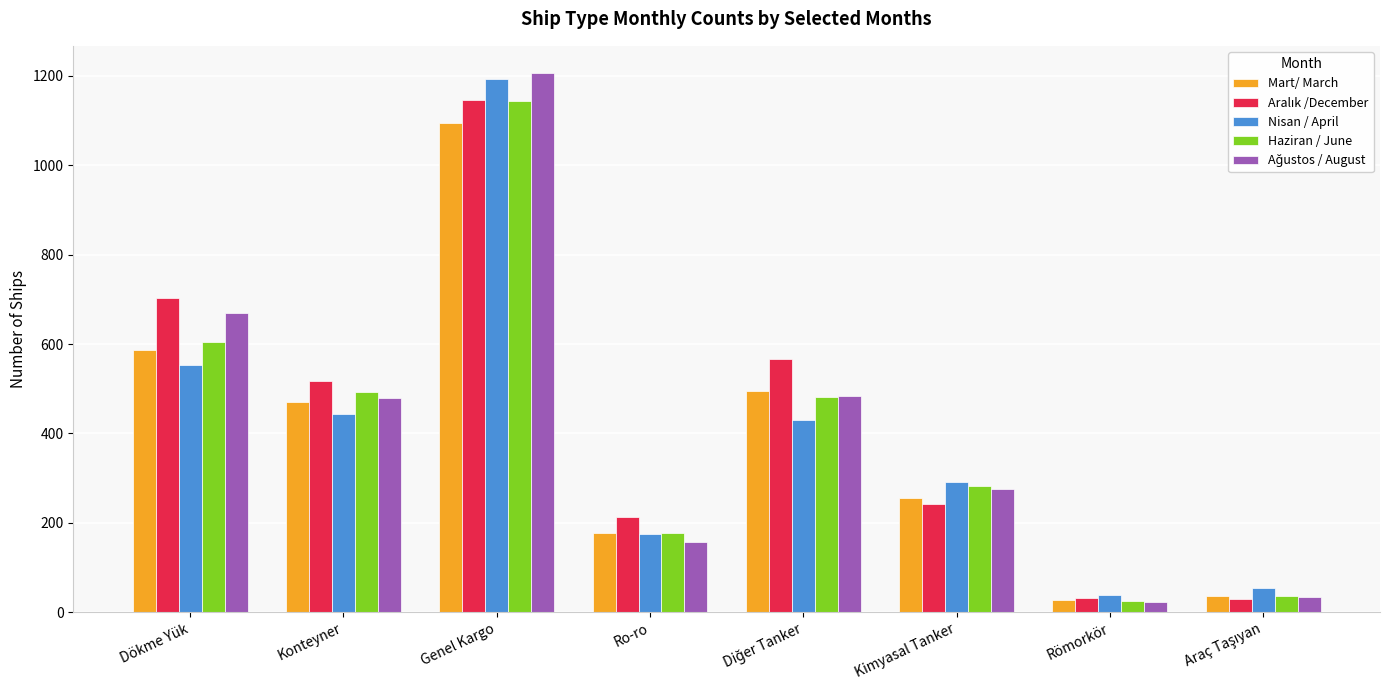

What is the average value of the Haziran / June series?

405